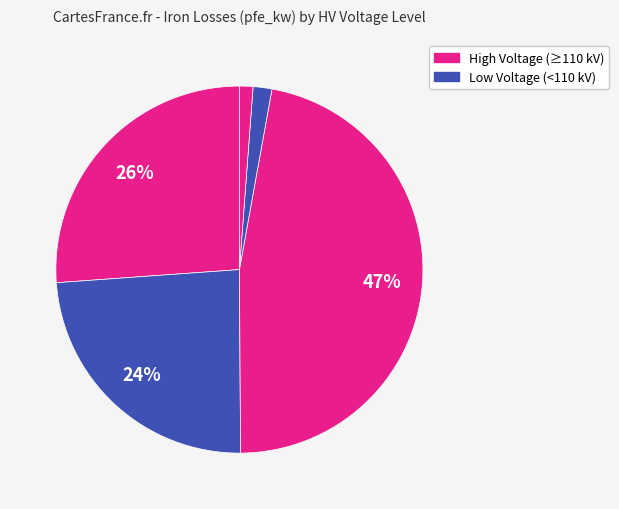

How many segments does this pie chart have?

5